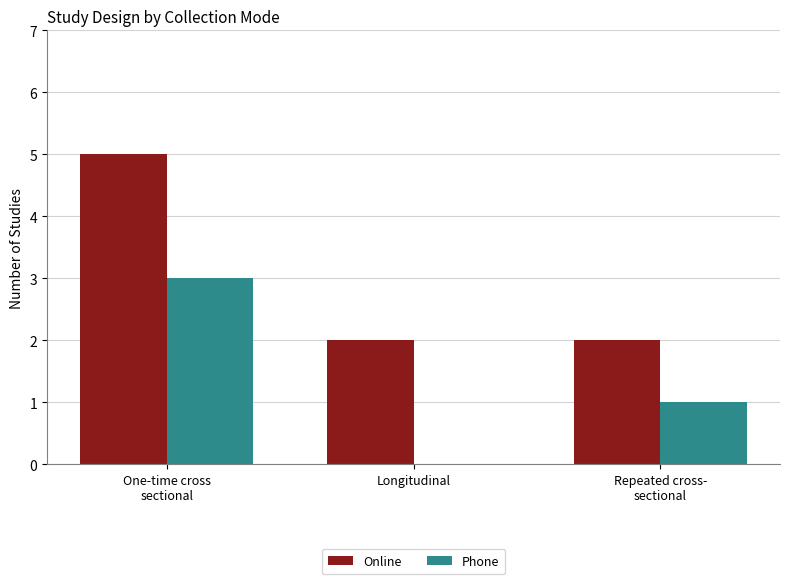

What is the sum of all Online values?

9